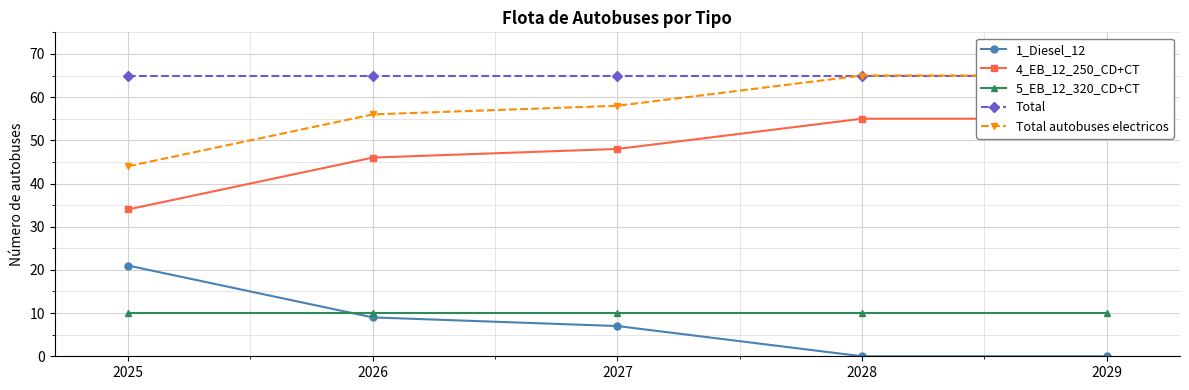

True or false: Total autobuses electricos and 1_Diesel_12 cross at least once.

False